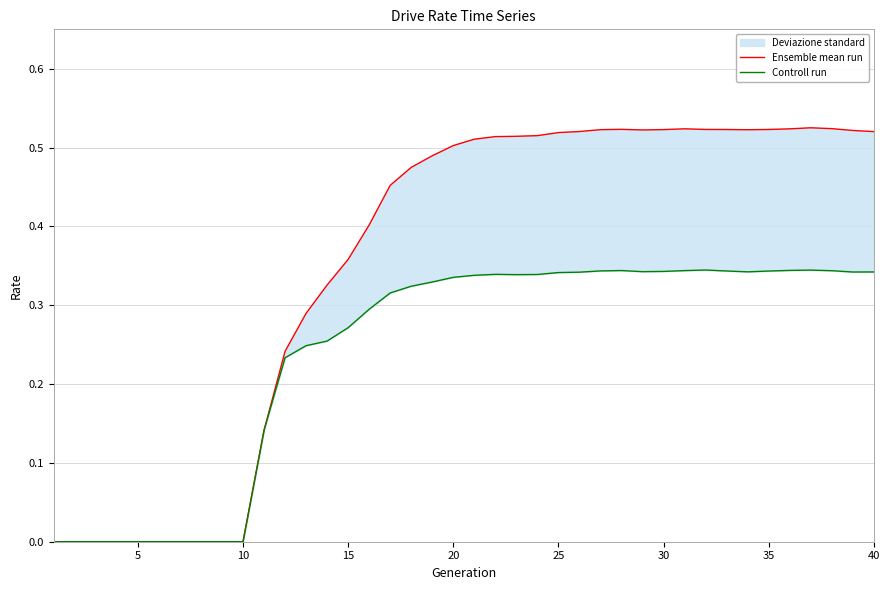

True or false: Ensemble mean run and Controll run intersect in this chart.

False